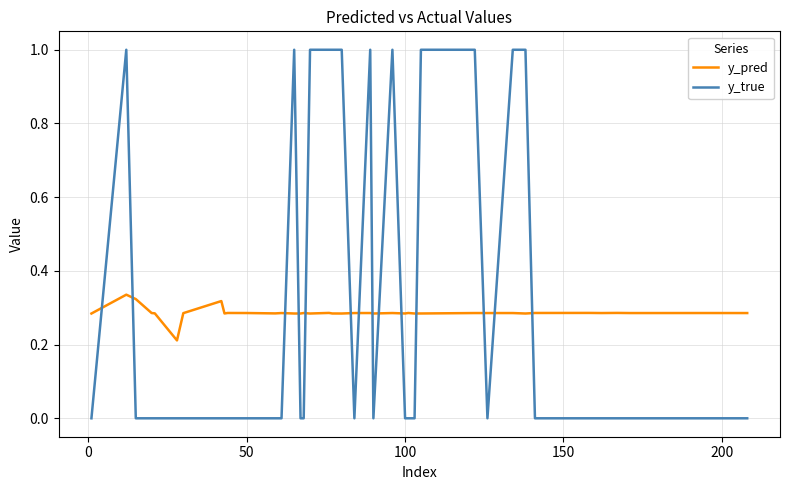

What is the highest value of the y_true series?

1.0